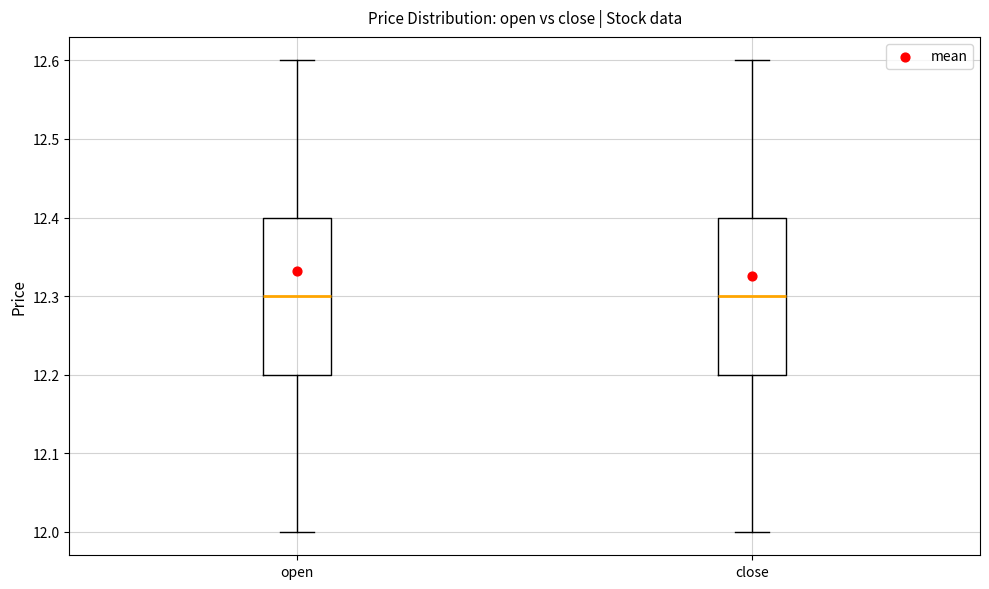

Reading left to right, read every box against the y-axis: the position of its median line, the range the box covers, and the ends of its whiskers. The values are not printed on the chart, so give them approximately, as read against the axis.

open: median 12.3, box 12.2 to 12.4, whiskers 12.0 to 12.6
close: median 12.3, box 12.2 to 12.4, whiskers 12.0 to 12.6